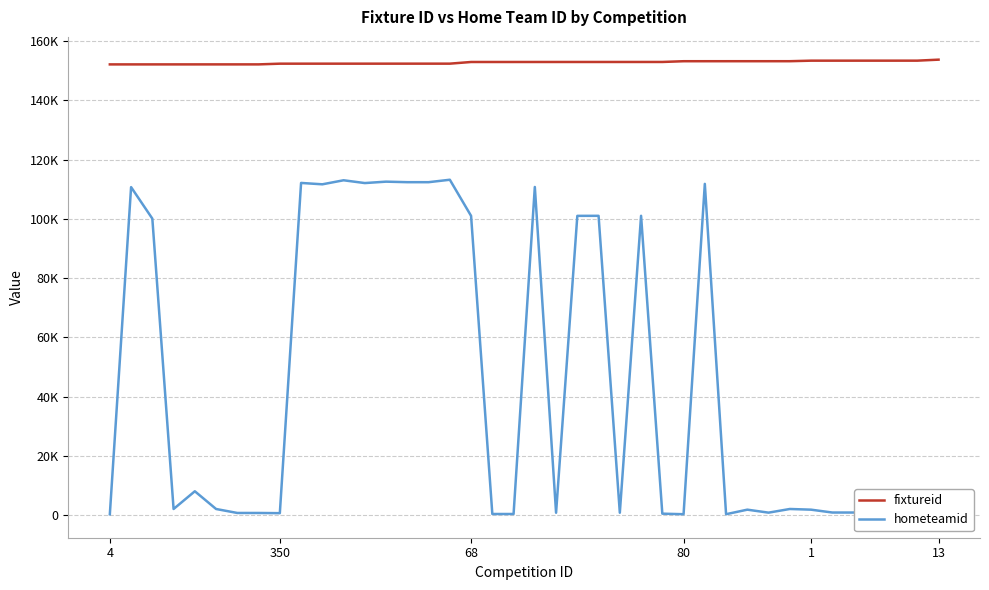

How many distinct data groups are displayed?

2